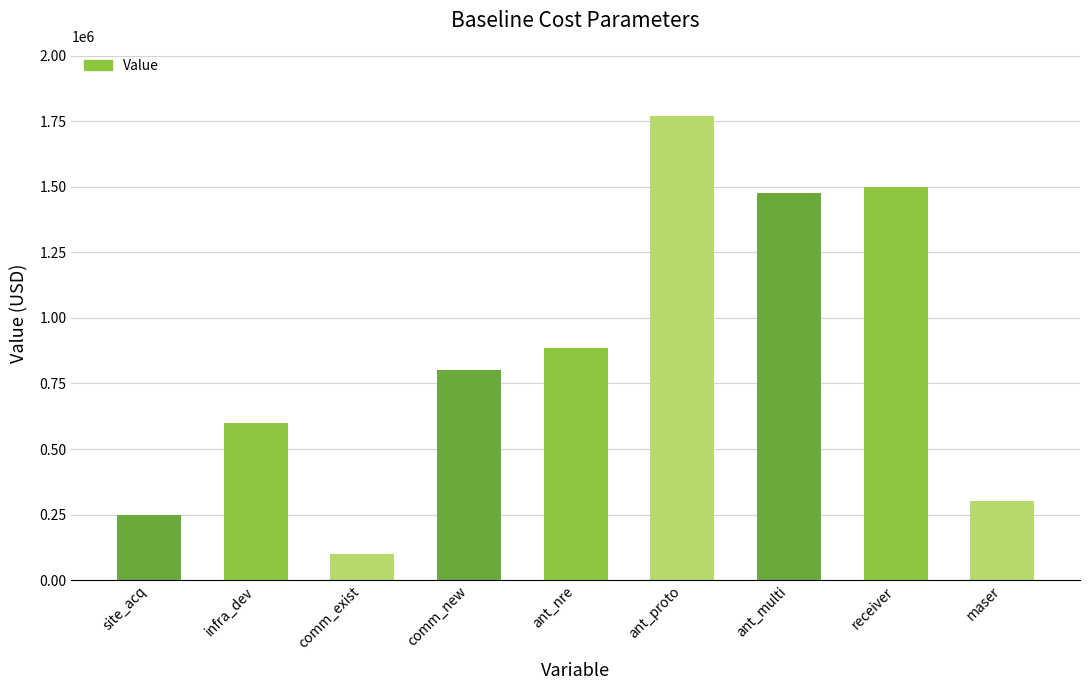

Is it true that the value at infra_dev is 600000?

True